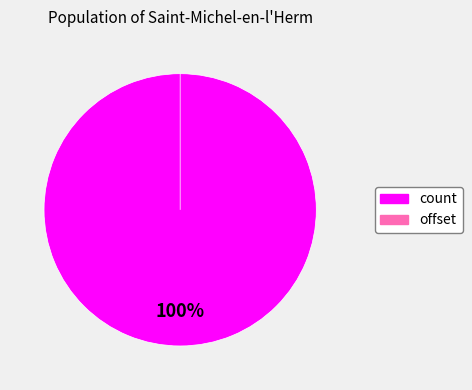

The offset slice represents 0% of the pie. True or false?

True